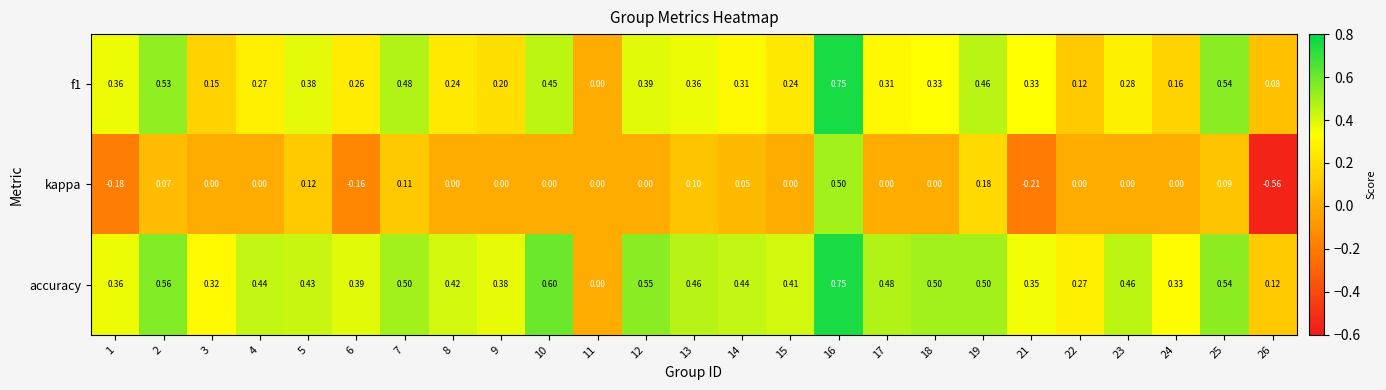

Which series changed the most between 8 and 12?

f1